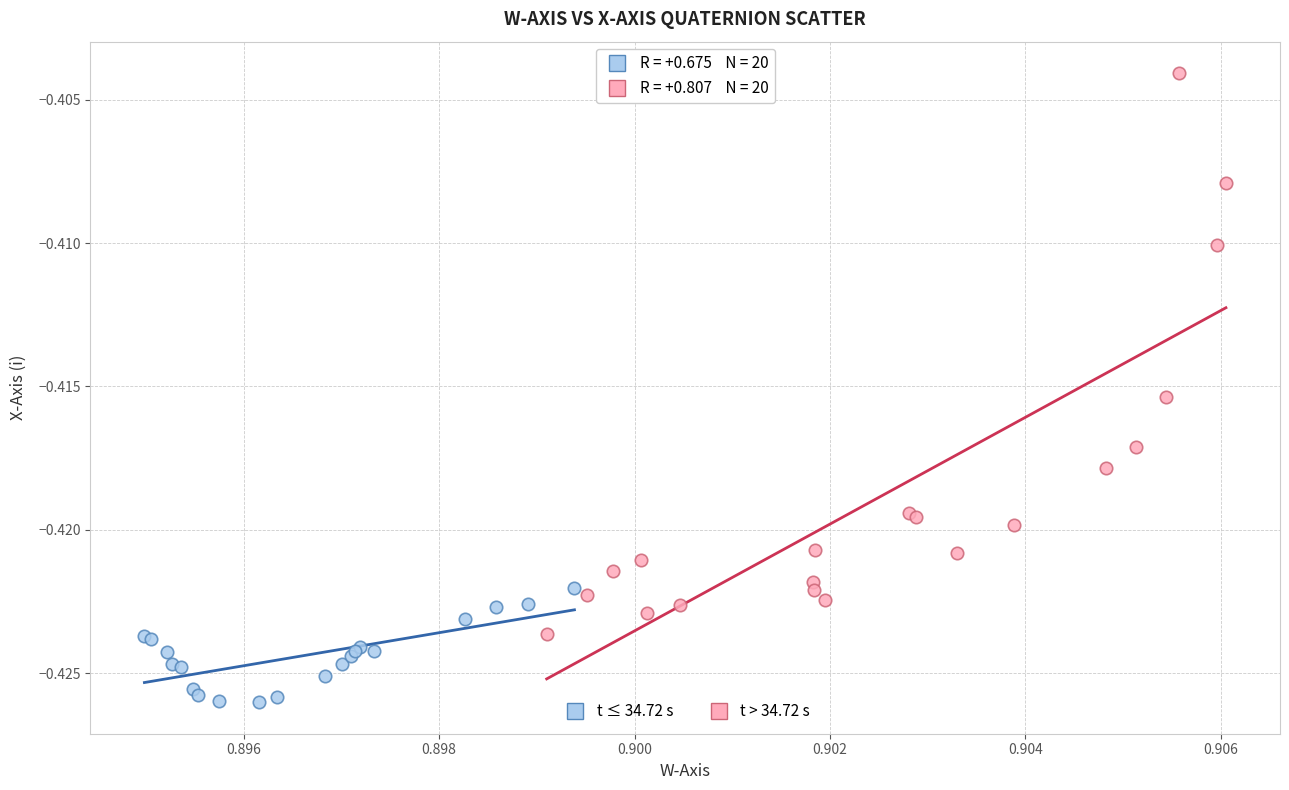

Which series has the largest Y range (max minus min)?

t > 34.72 s